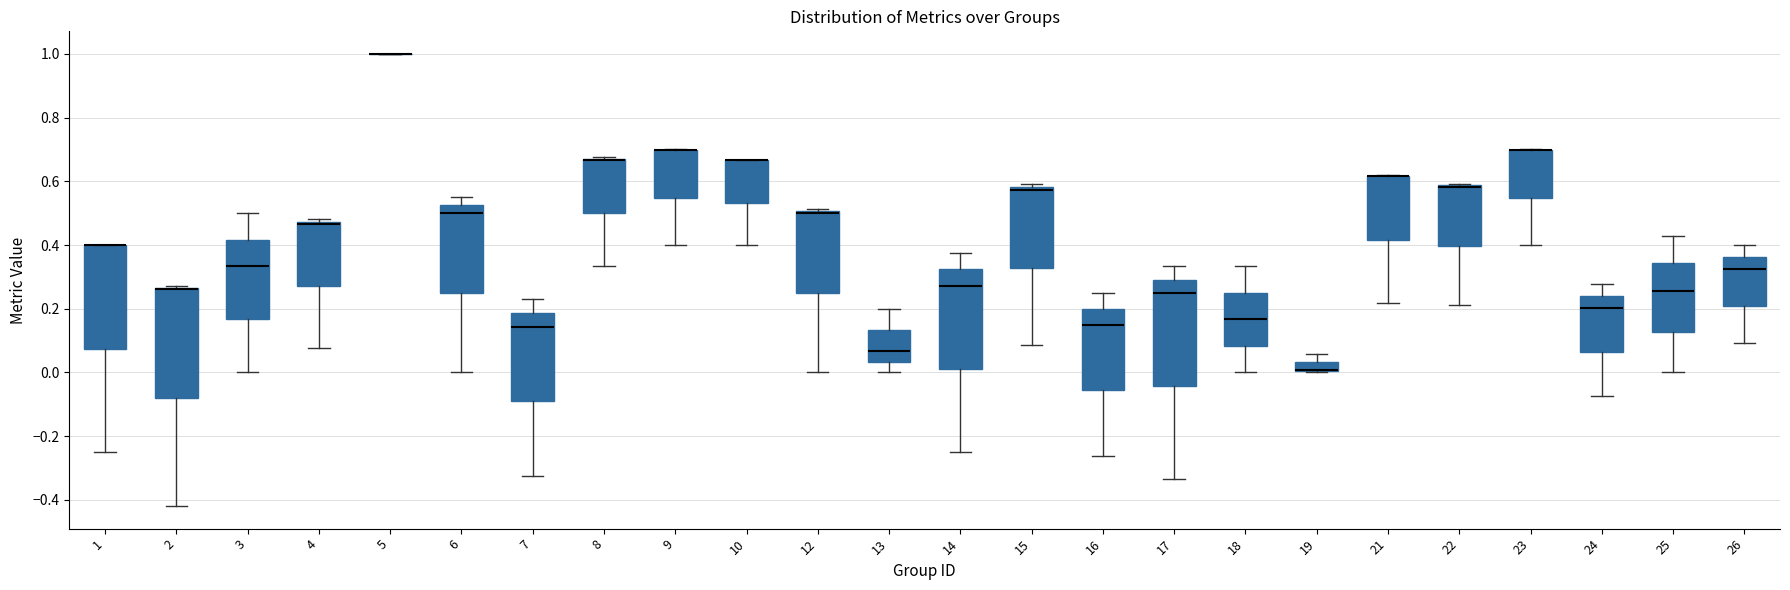

Where is the upper edge of the box at x = 1 on the y-axis? The values are not printed on the chart, so give them approximately, as read against the axis.

0.40